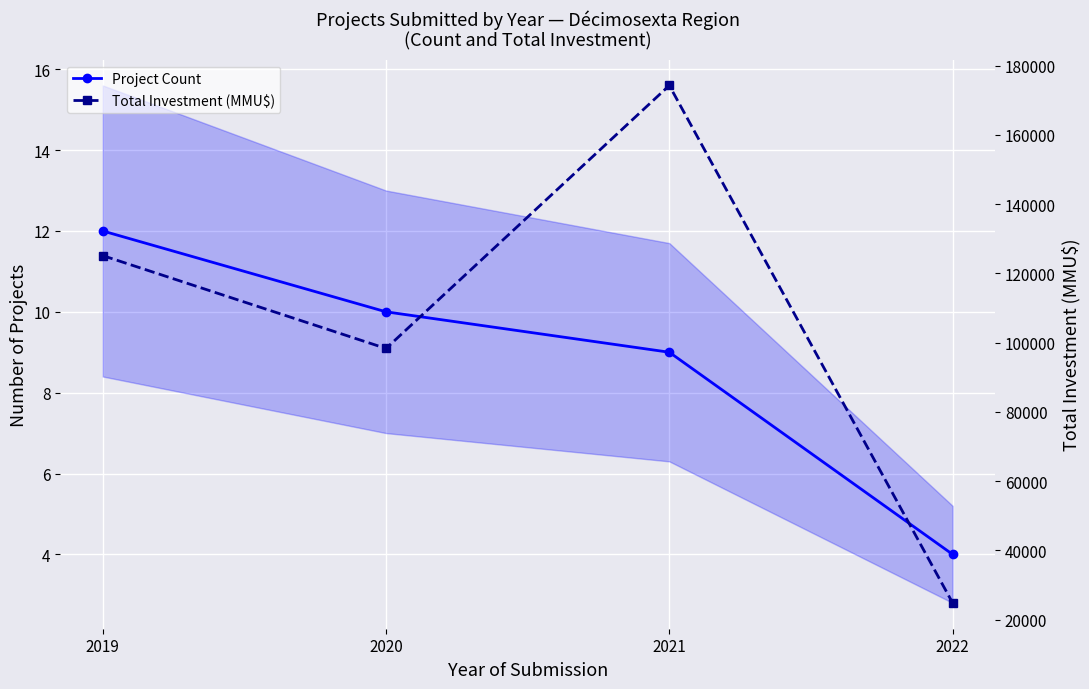

Which has a higher value, 2020 or 2019?

2019